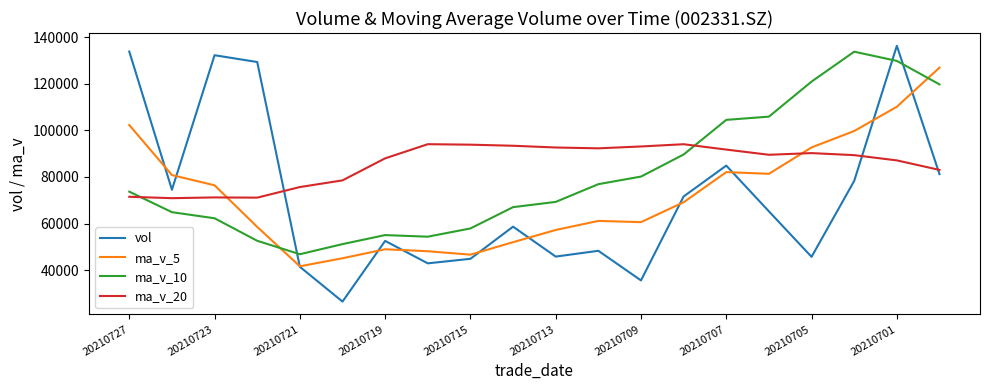

Which series has the widest spread of values?

vol